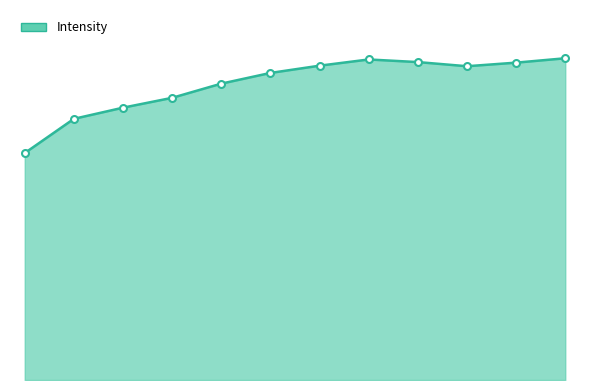

Reading left to right, extract all data points from this chart.

37188.5	42796.2	44626.3	46240.8	48566.0	50318.5	51506.6	52525.3	52097.3	51417.8	52005.1	52723.0